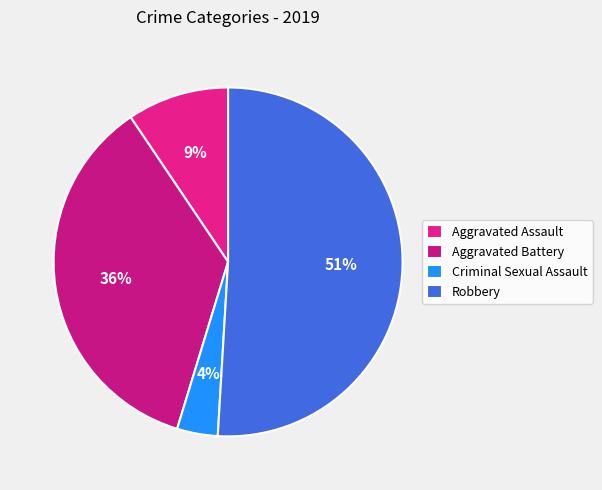

The Robbery slice represents 64% of the pie. True or false?

False